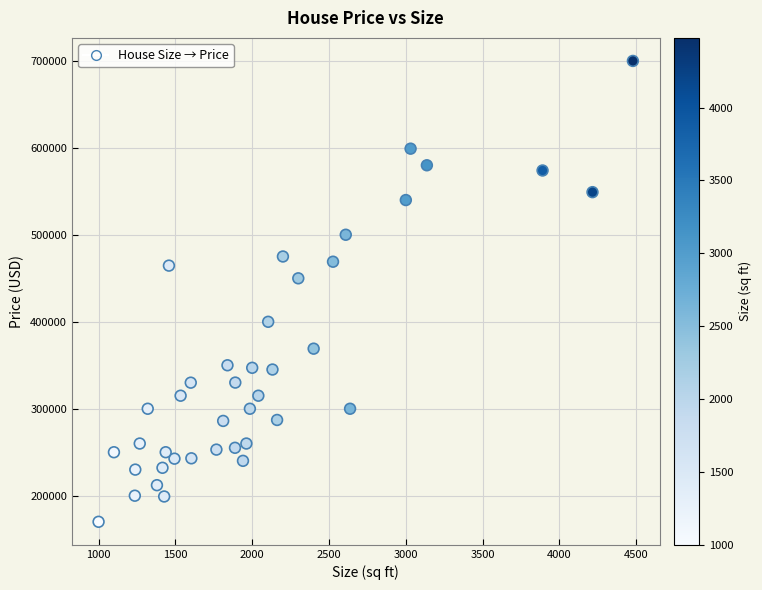

What is the range of X values (max minus min)?

3478